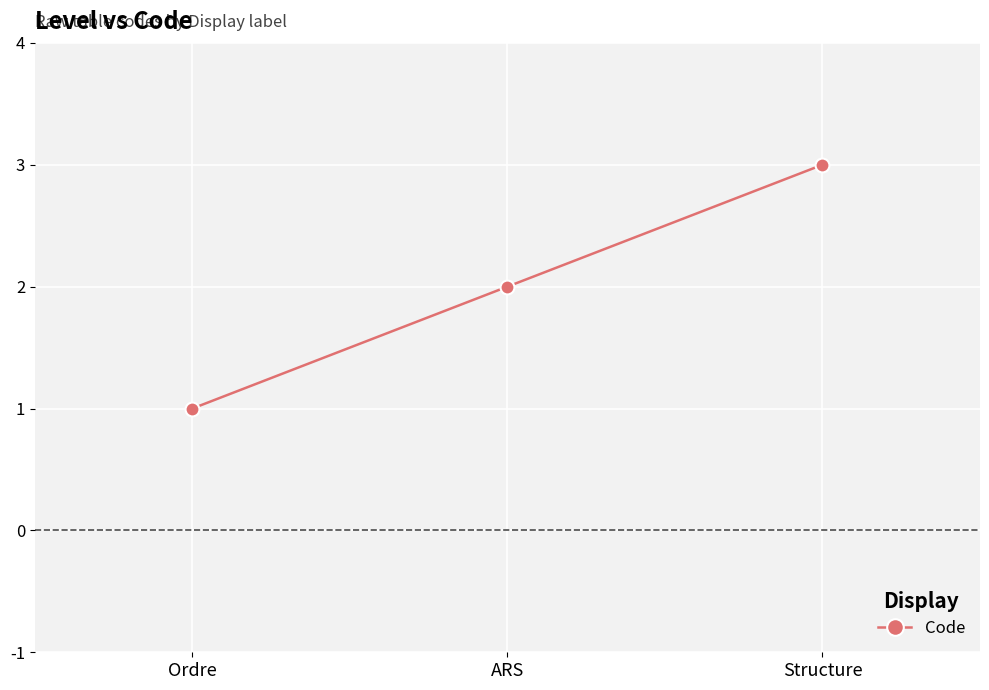

Reading left to right, transcribe all the data shown in this chart.

1	2	3